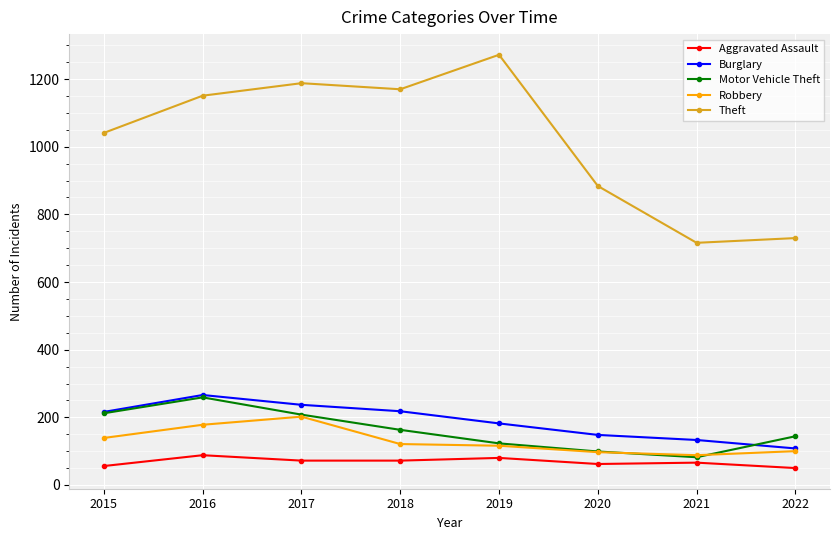

What is the average value of the Aggravated Assault series?

68